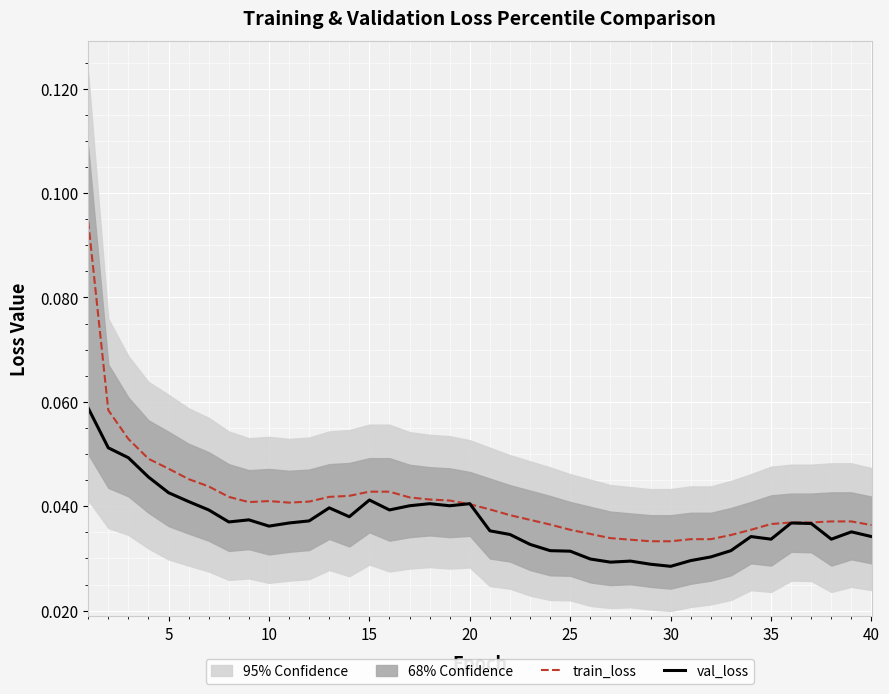

Is the value of train_loss at 38 greater than the value of val_loss at 11?

No